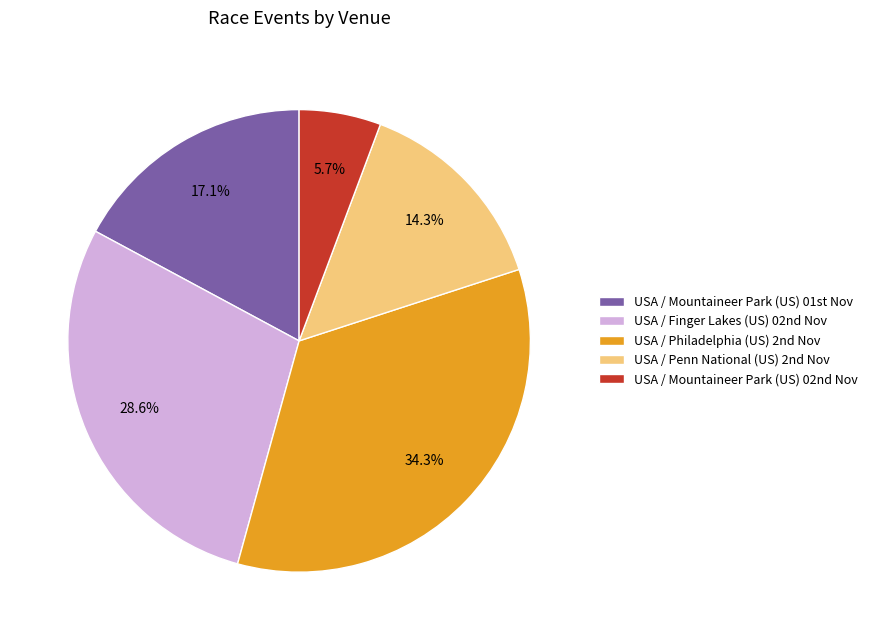

Which slice is the largest?

USA / Philadelphia (US) 2nd Nov